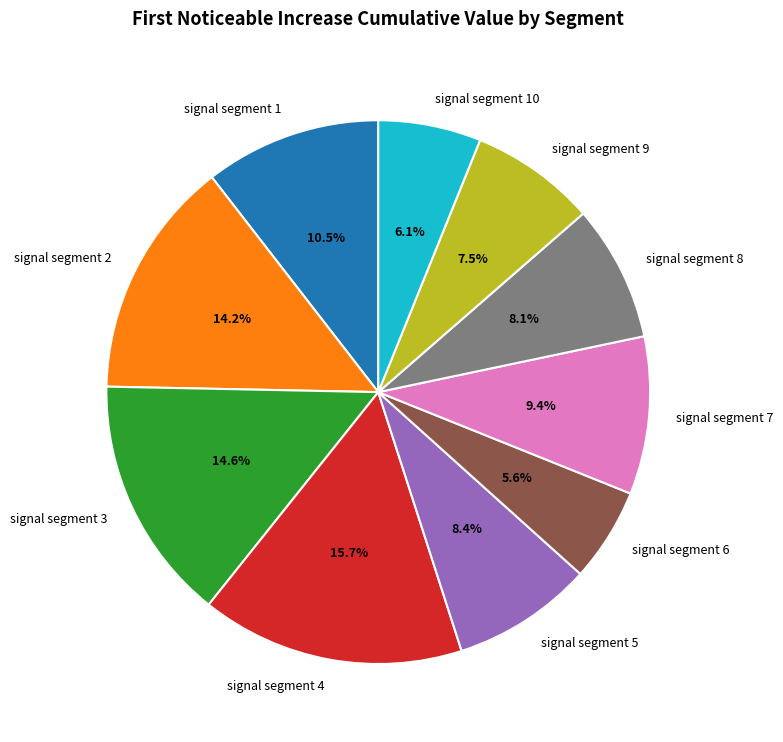

How much of the chart is everything except signal segment 8?

91.9%